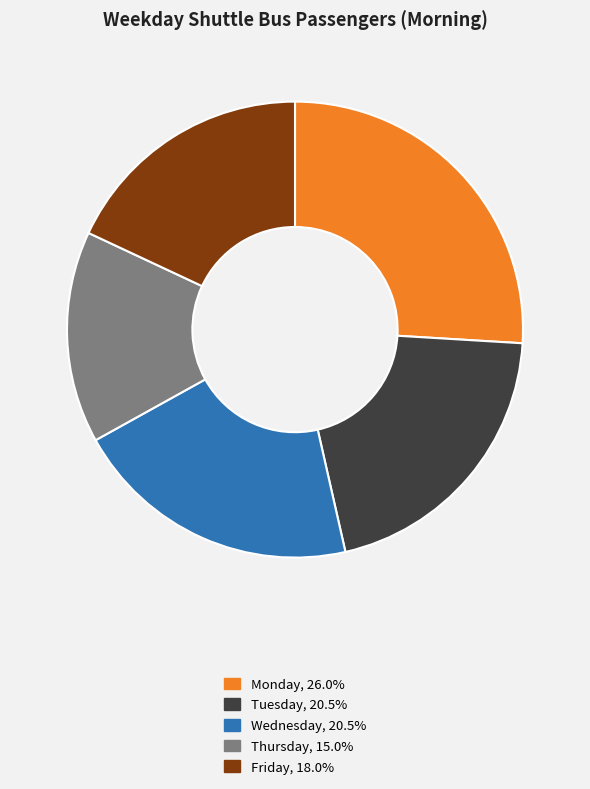

Count the number of slices in the pie.

5